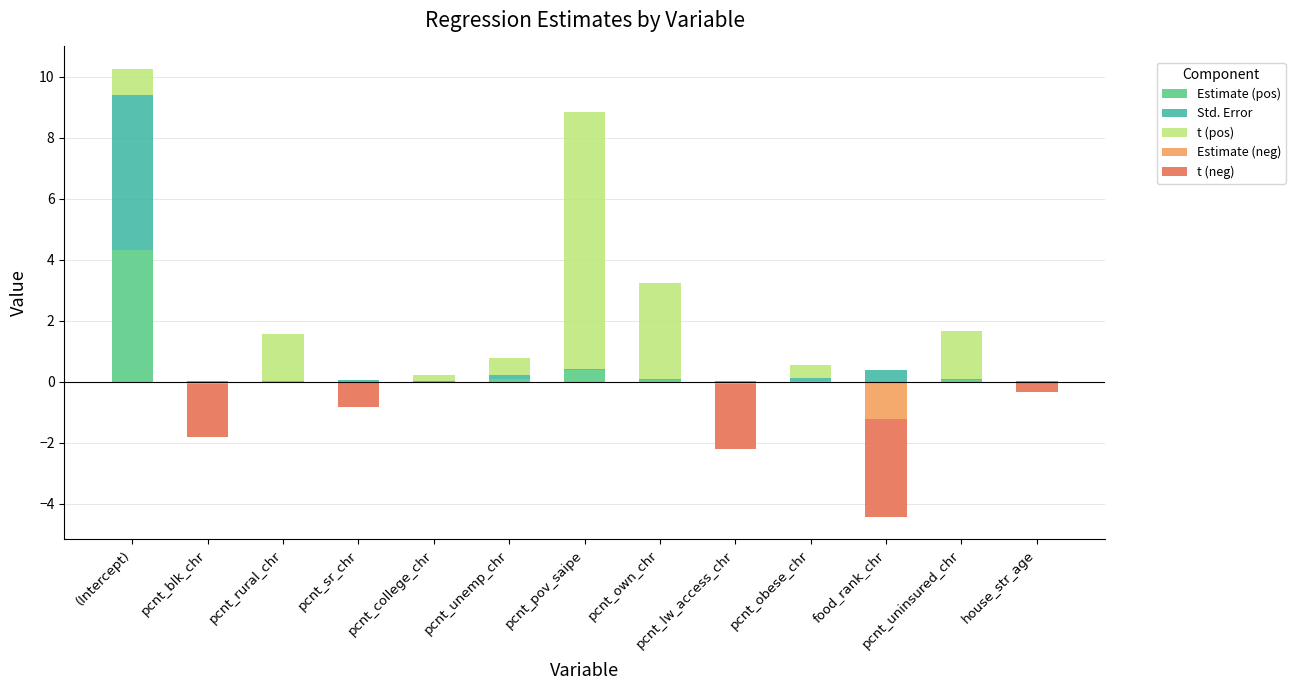

The Estimate (pos) series shows 0.0 at pcnt_sr_chr. True or false?

True